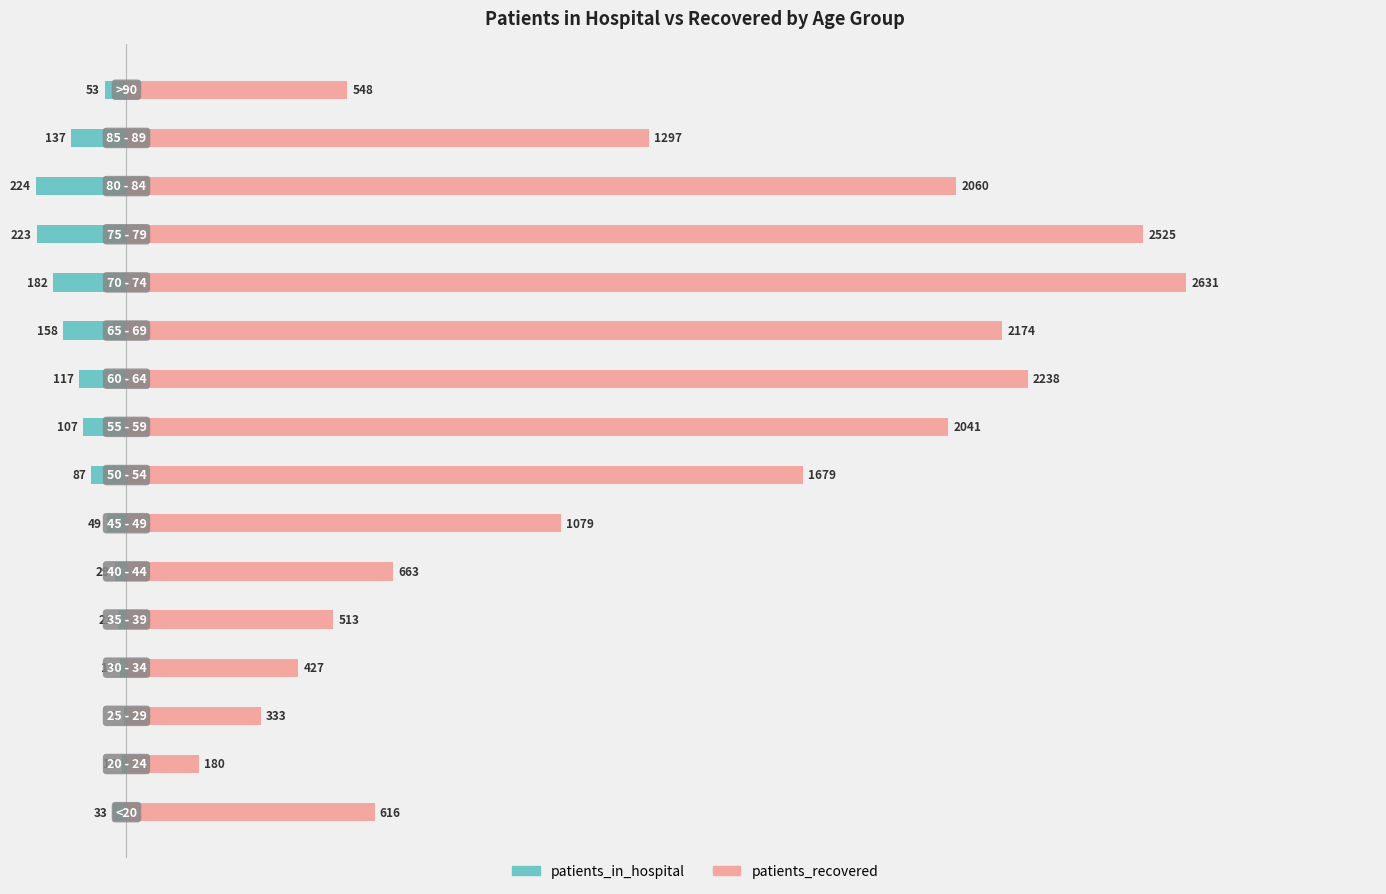

The patients_in_hospital series shows -306 at 11. True or false?

False